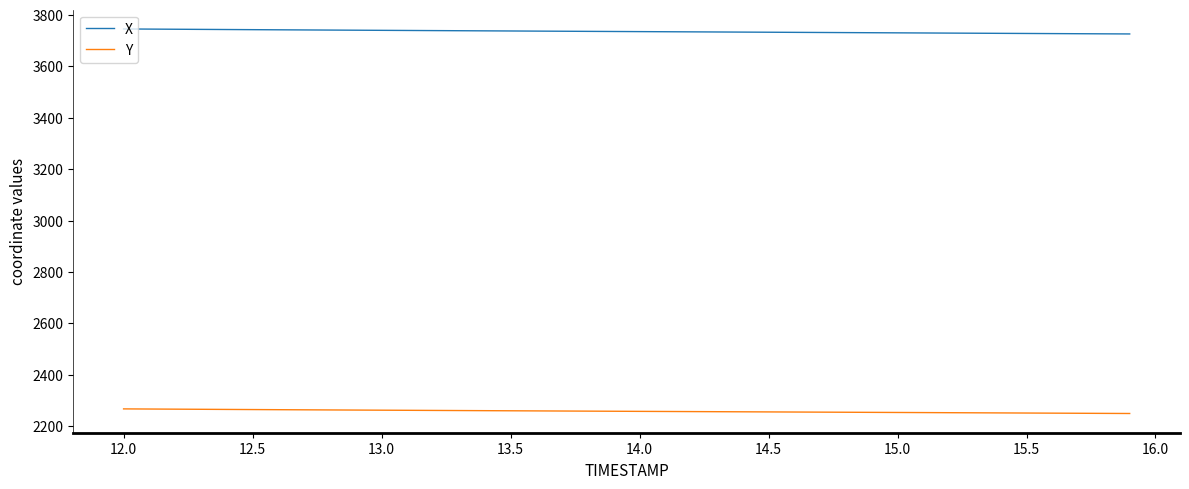

Rank the series by their average value, from highest to lowest.

X, Y